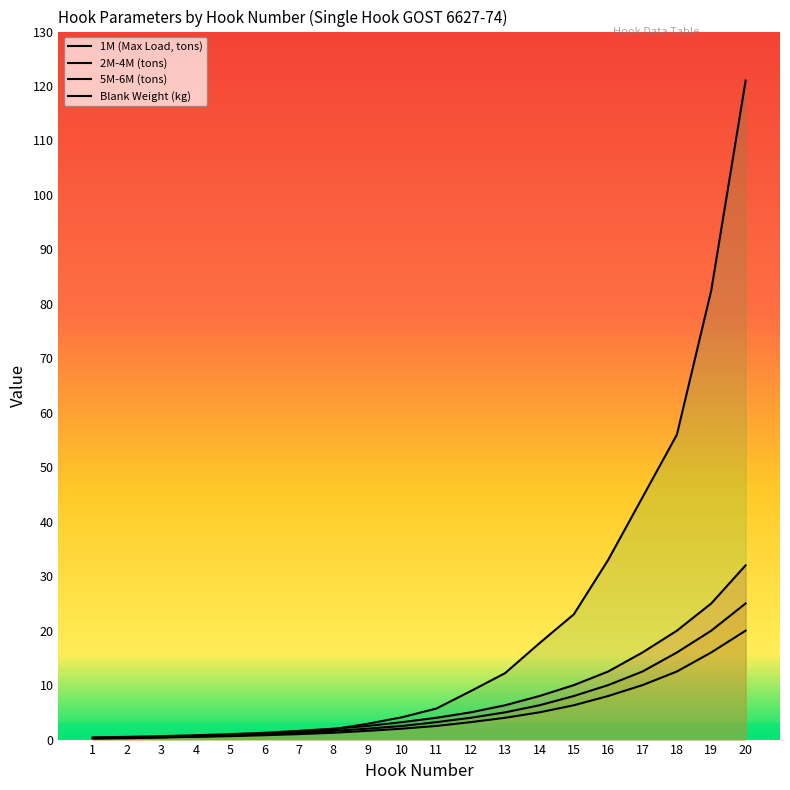

What is the smallest value displayed?

0.2